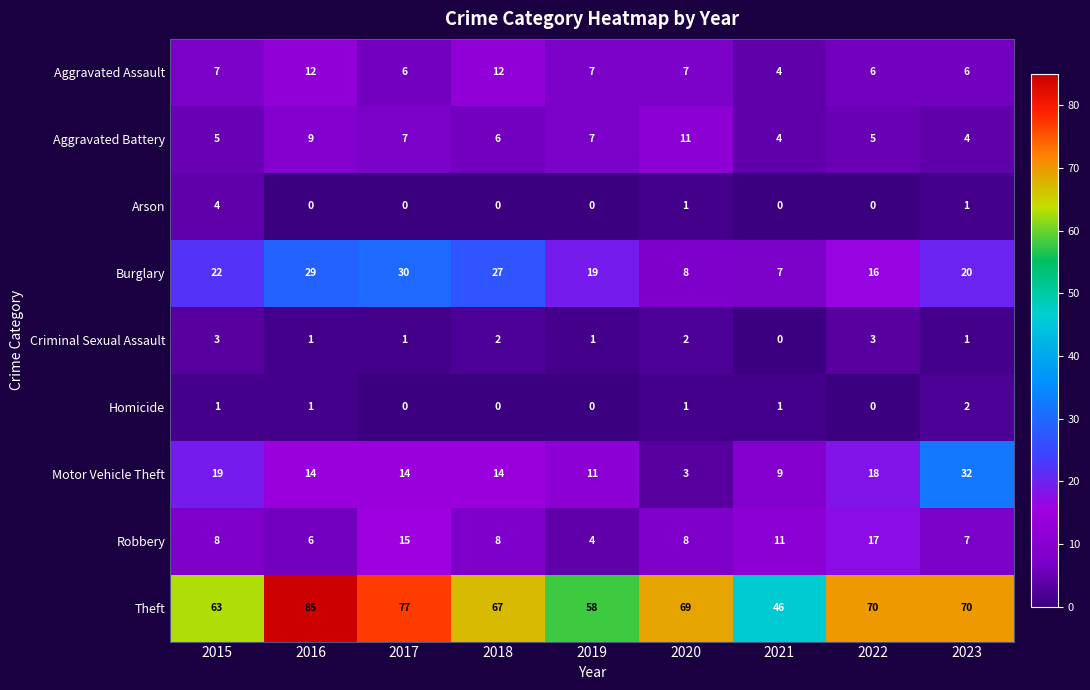

What is the difference between the highest and lowest values at 2023?

69